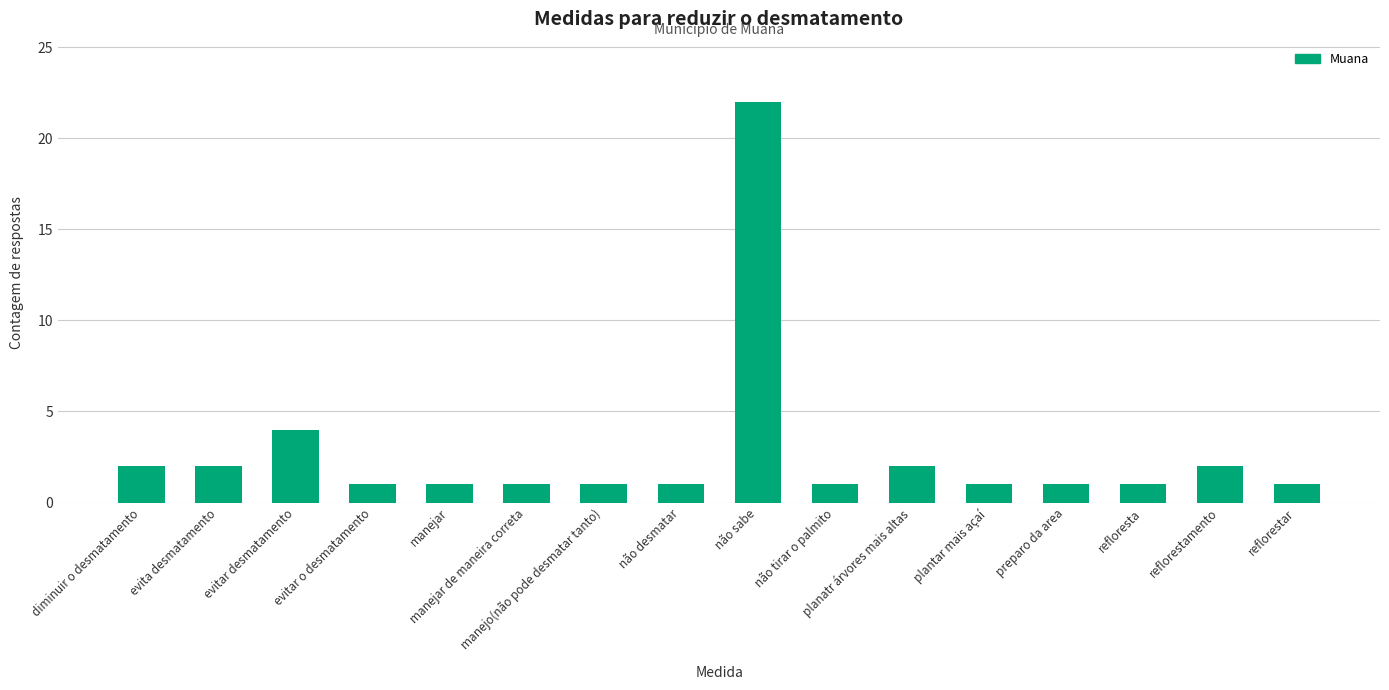

How many data points does each series have?

16